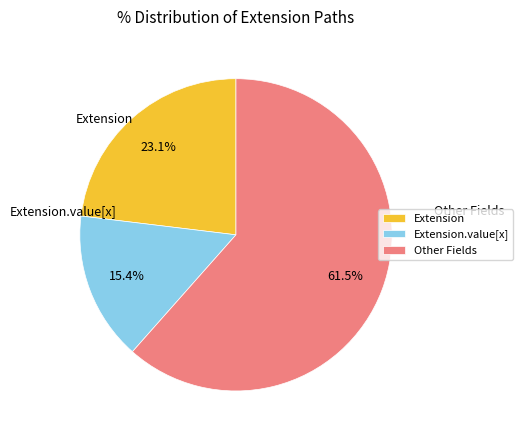

Between Other Fields and Extension, which is larger?

Other Fields